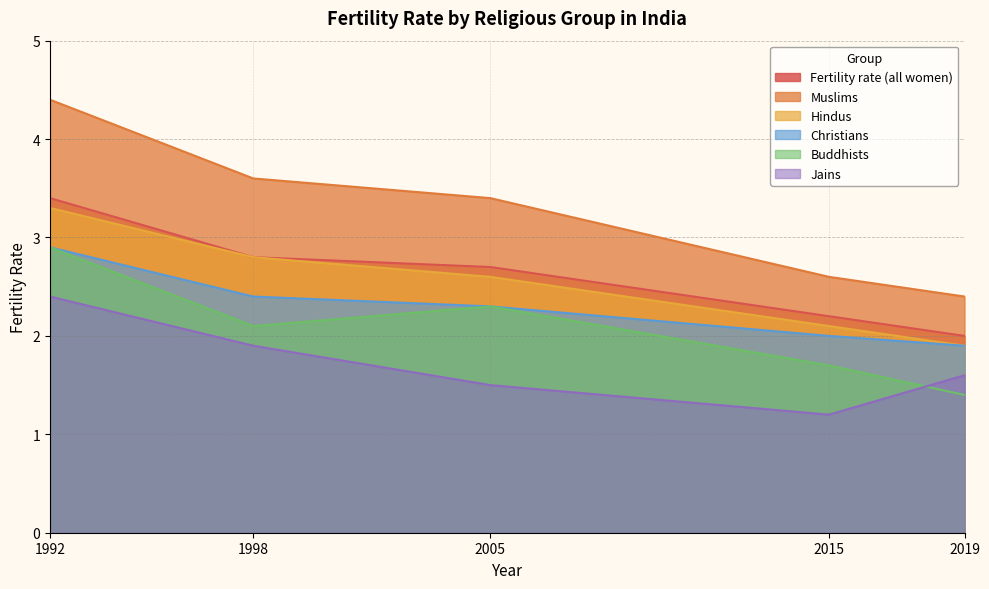

Which category has the lowest value across all series?

2015